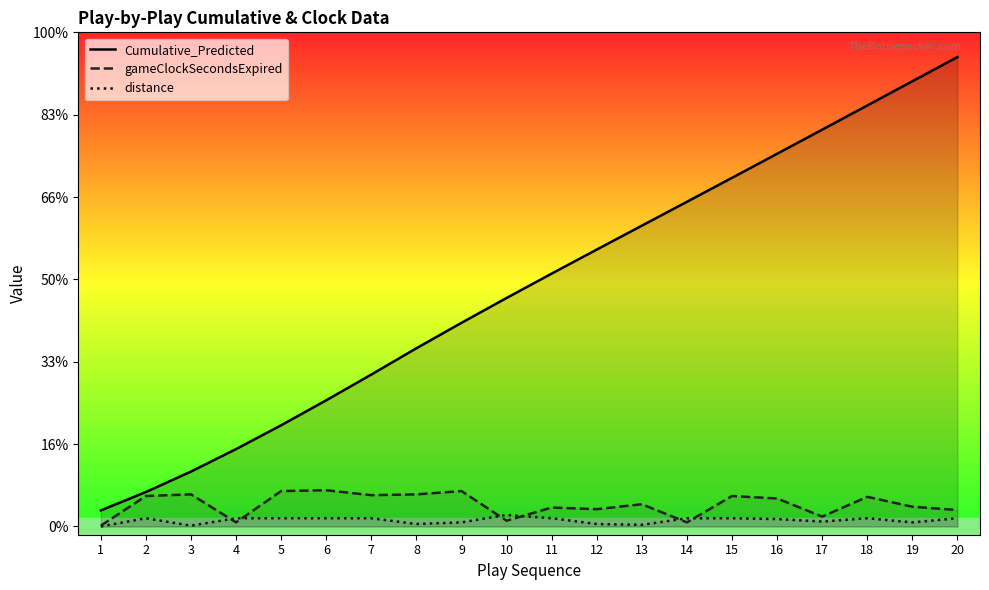

What is the value of the gameClockSecondsExpired point at the 18th from the left?

36.0